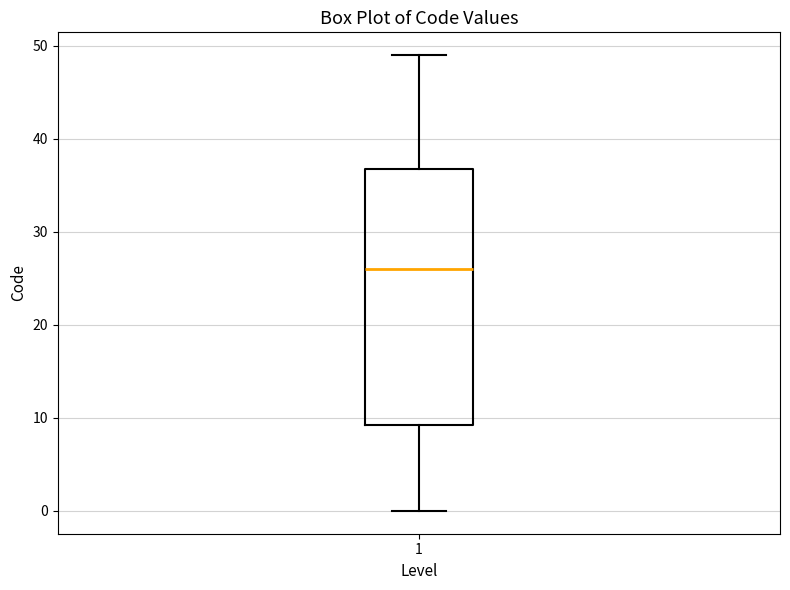

Transcribe this box plot: give where the median line is, the range the box spans, and where the two whiskers end, as read against the y-axis. The values are not printed on the chart, so give them approximately, as read against the axis.

median 26, box 9 to 37, whiskers 0 to 49